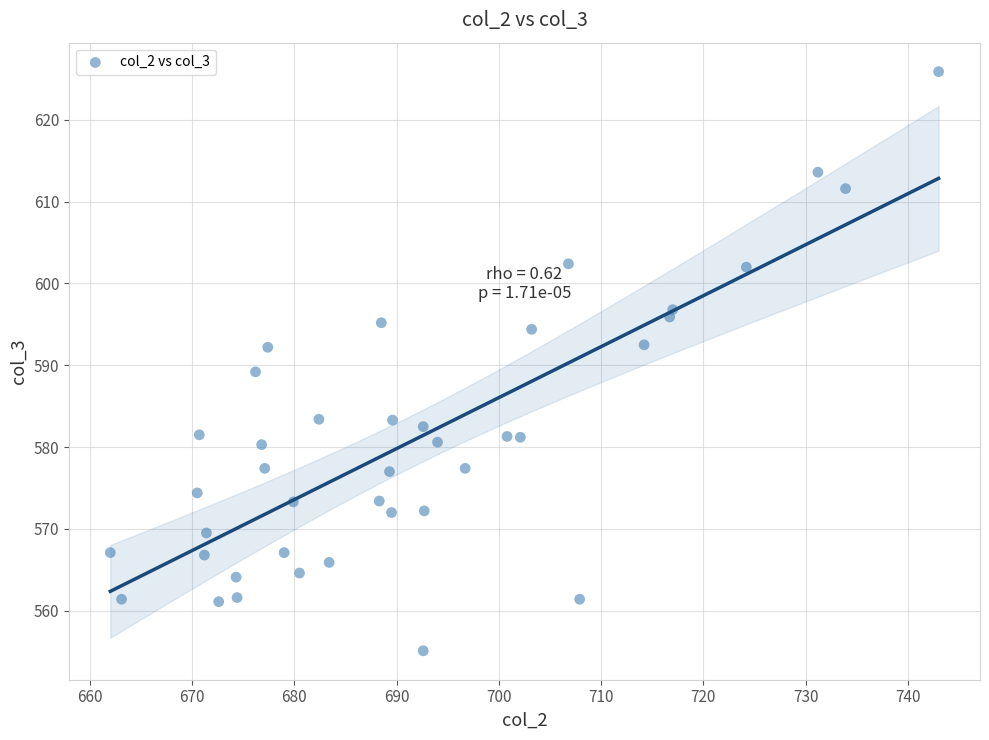

What is the range of Y values (max minus min)?

70.8